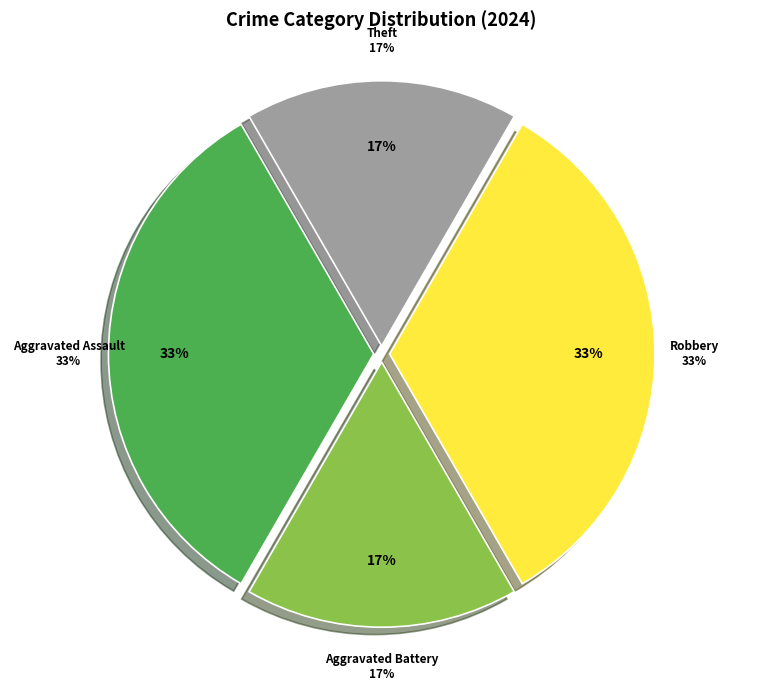

True or false: Theft accounts for 7% of the total.

False